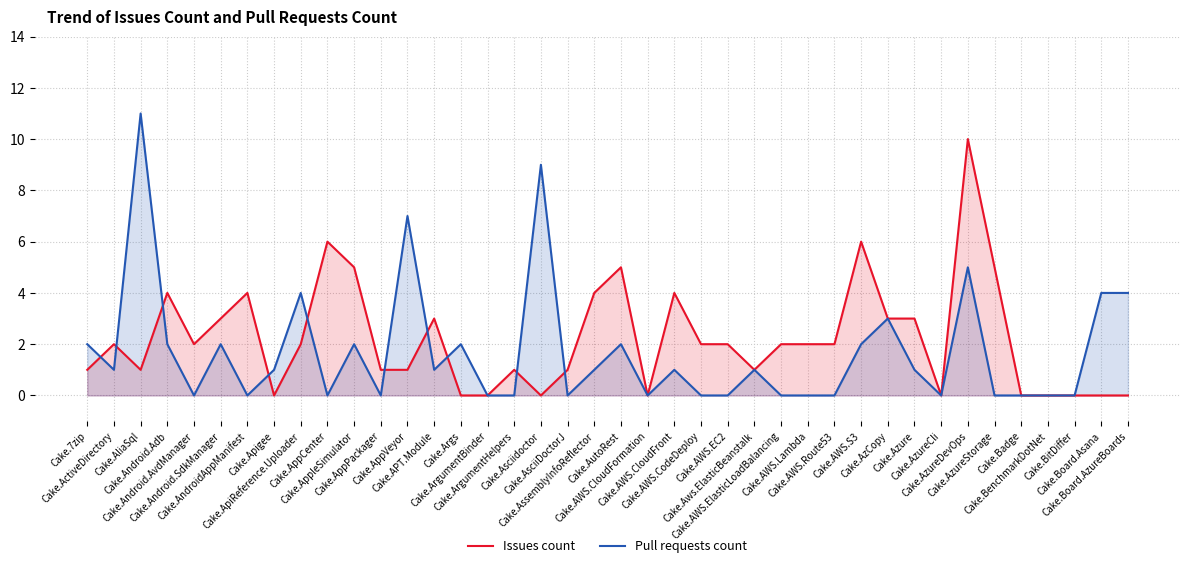

True or false: Issues count has a value of 1 at Cake.AzureStorage.

False